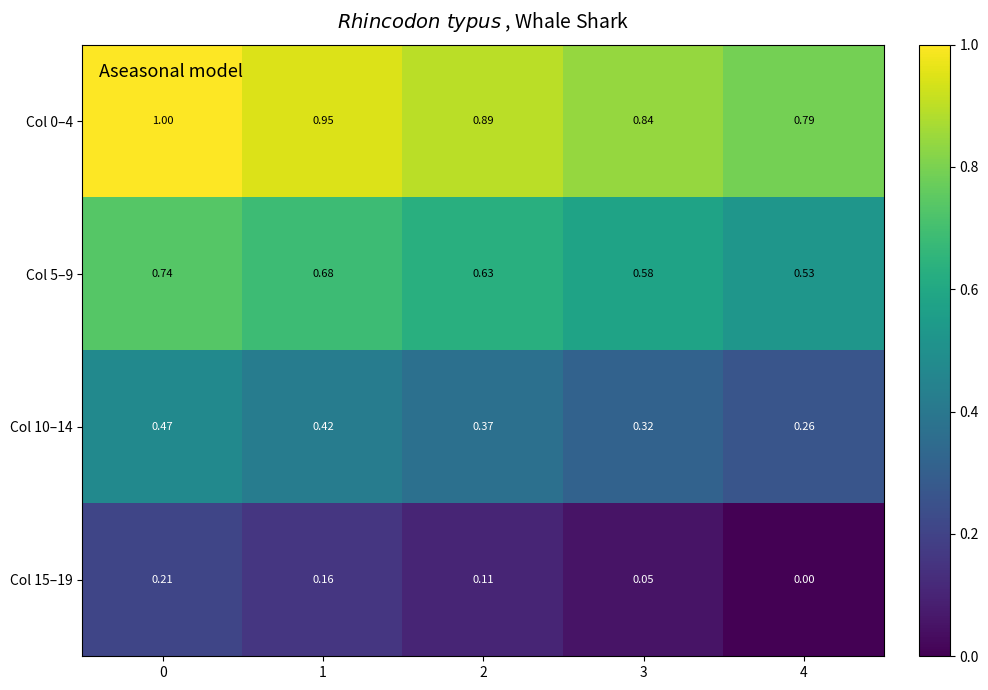

List the series in order of their overall mean, highest first.

Col 0–4, Col 5–9, Col 10–14, Col 15–19